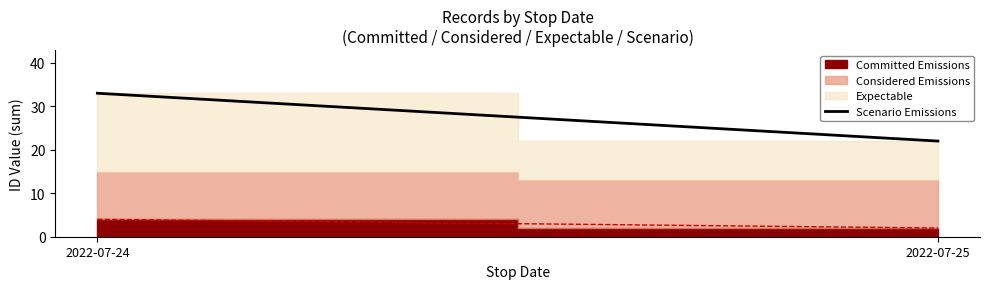

The value at 2022-07-24 is 33. True or false?

True